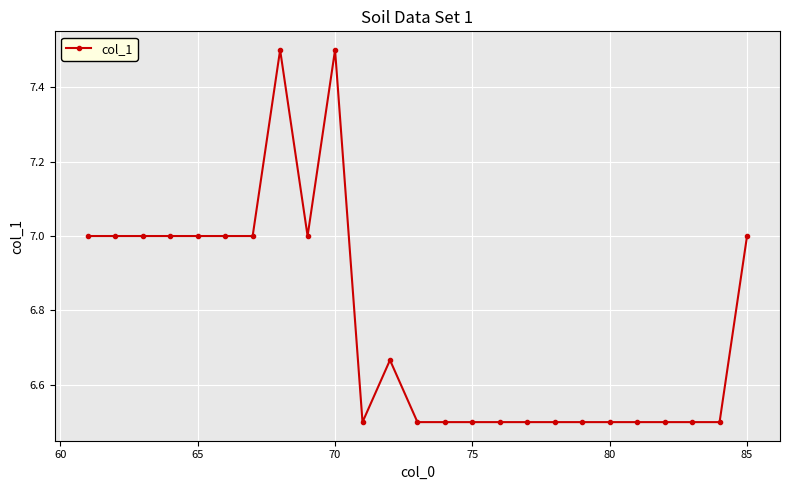

True or false: the data has more than 0 interior local peaks.

True